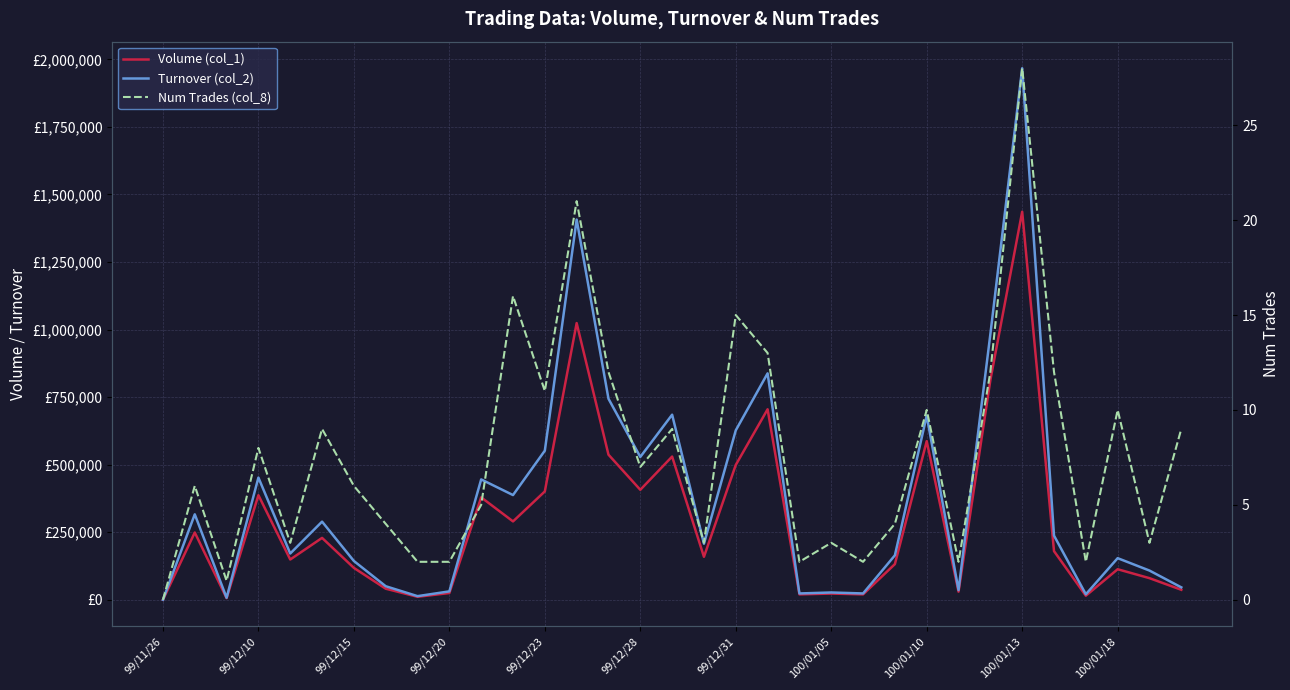

True or false: Turnover (col_2) and Num Trades (col_8) intersect in this chart.

False